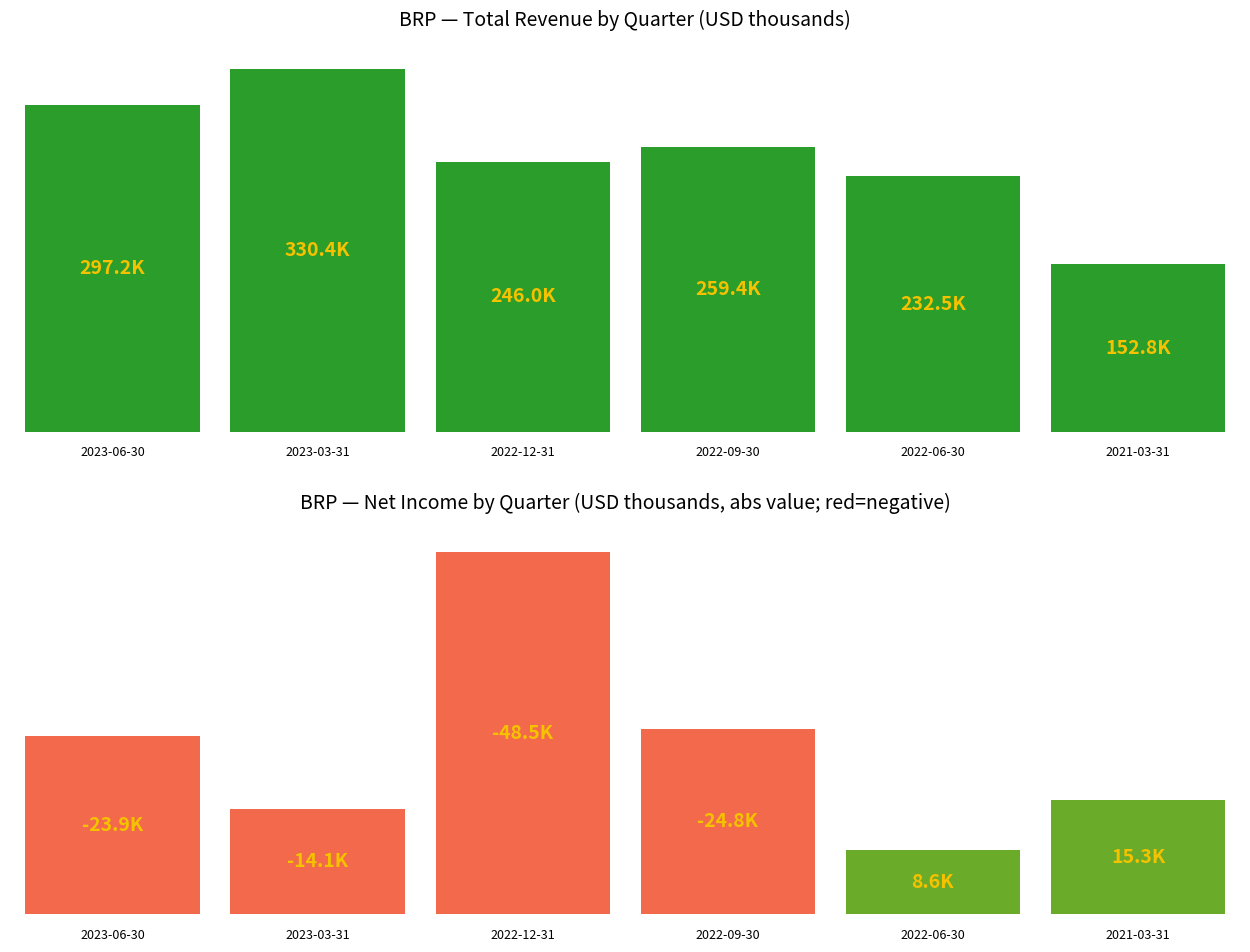

Which series has the largest total across all categories?

Total Revenue